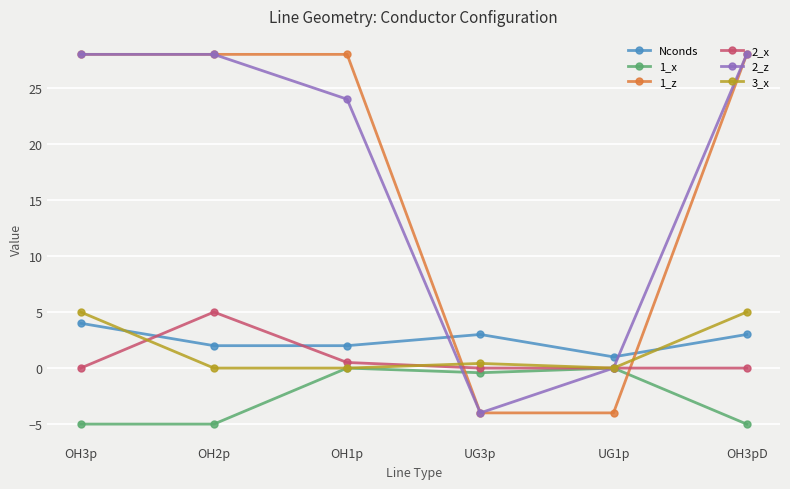

The 1_z series shows 43.5 at OH3p. True or false?

False